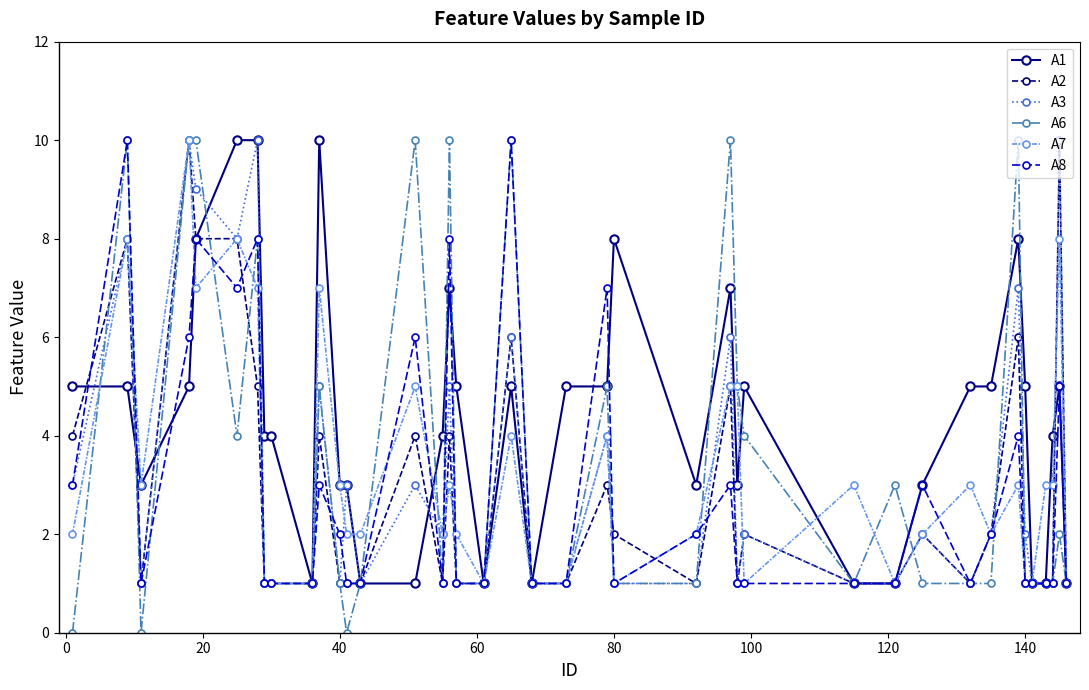

Which series has the largest total across all categories?

A1